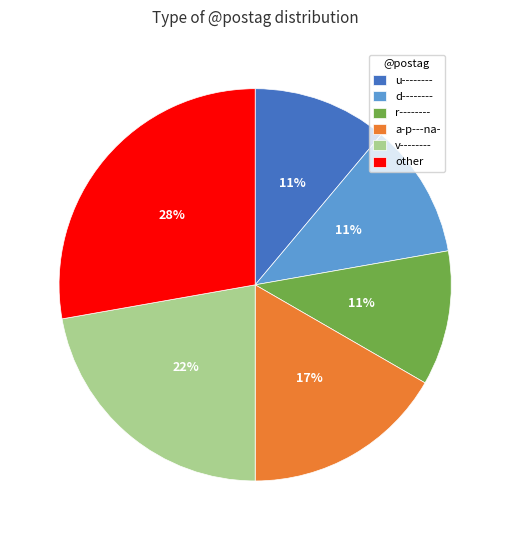

Which slice is the largest?

other